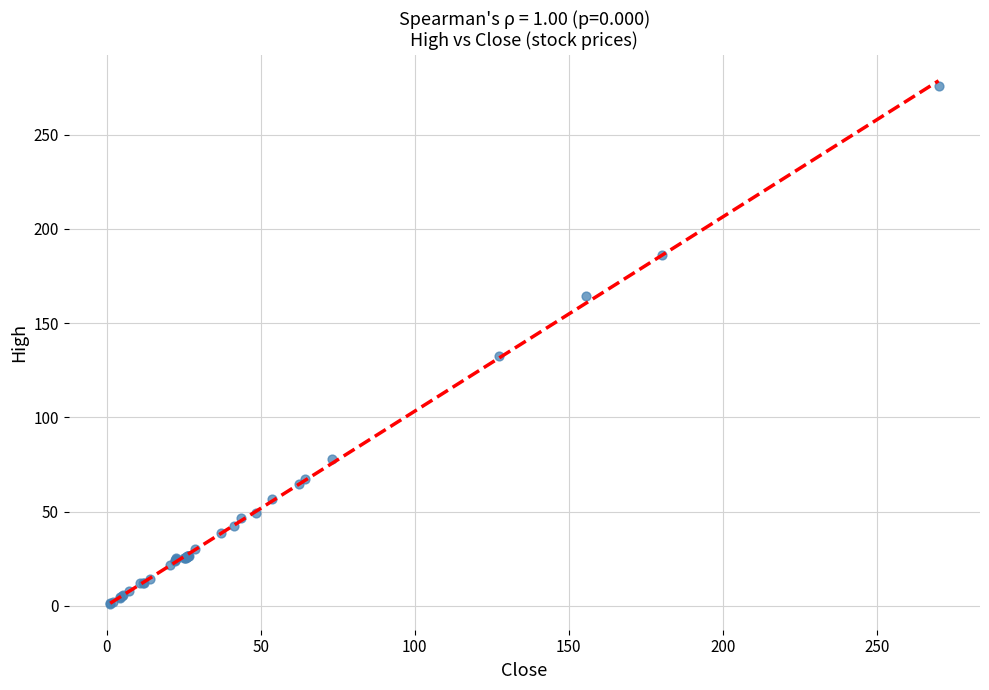

What Y value in the scatter plot is closest to 138?

132.3